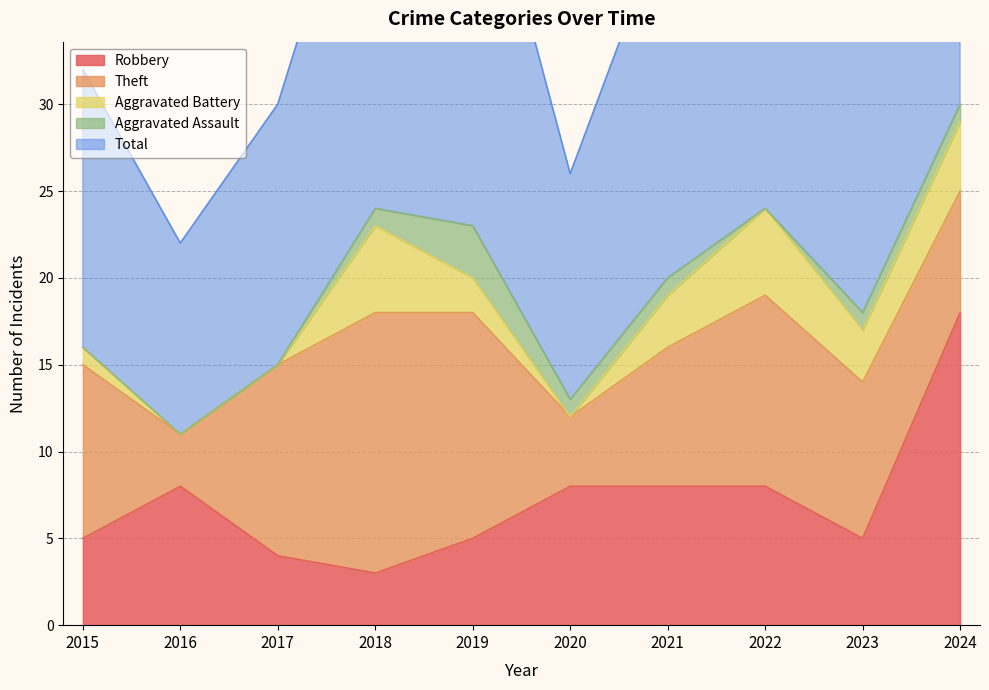

How many values in the Aggravated Battery series are below 3?

5